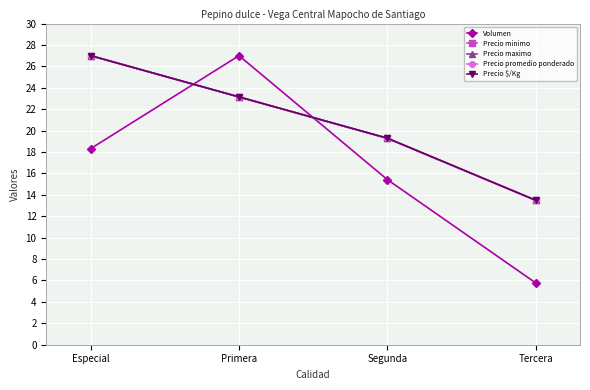

How many values in the Volumen series are below 18?

2